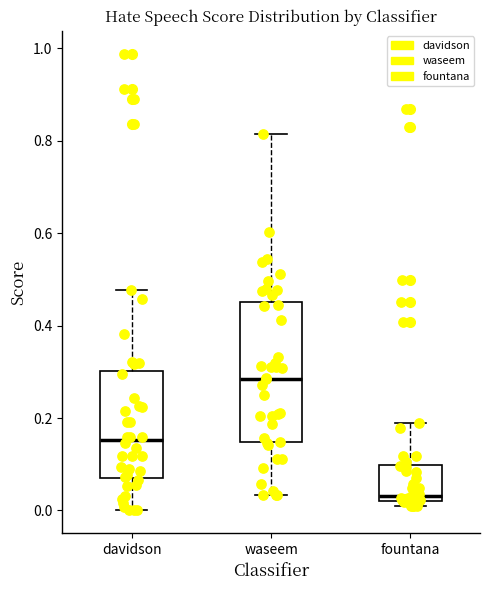

Comparing the boxes themselves (not the whiskers), which one is the tallest?

waseem